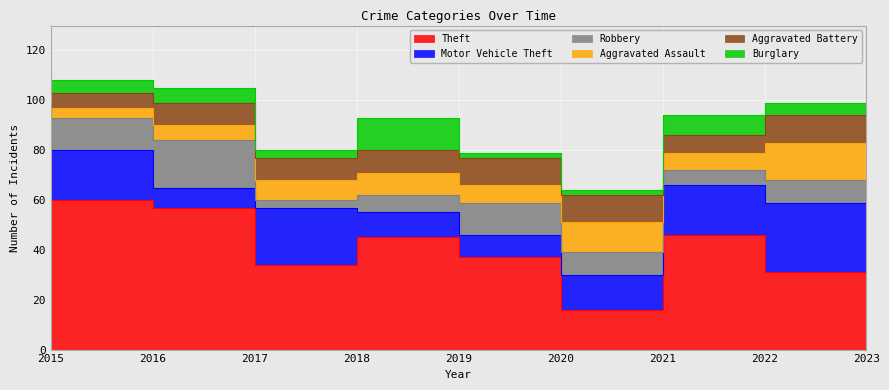

What is the maximum value shown in the chart?

60